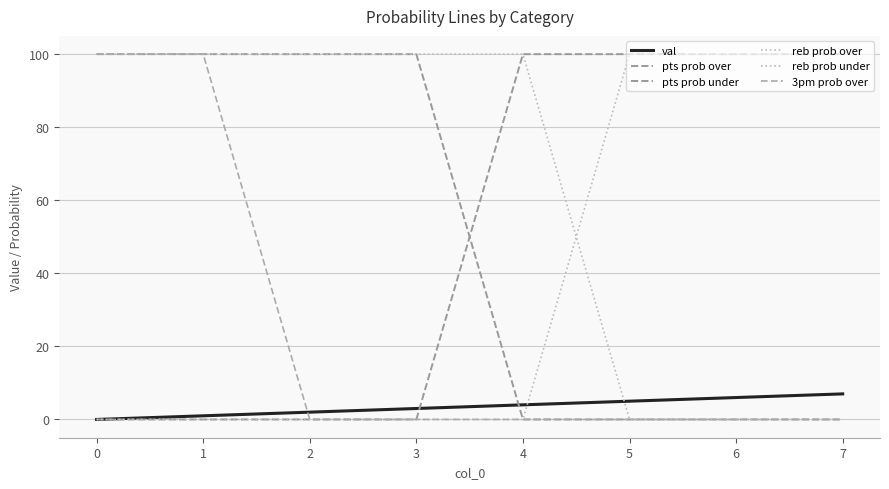

Is the value of 3pm prob over at 7 greater than the value of pts prob under at 6?

No